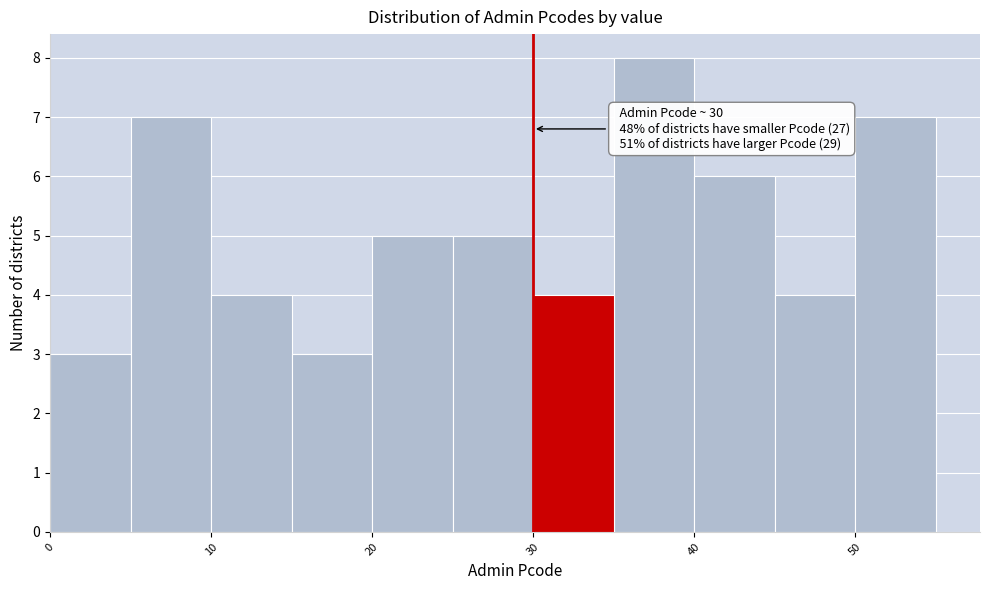

Over which range of the x-axis is the bar tallest?

35 to 40